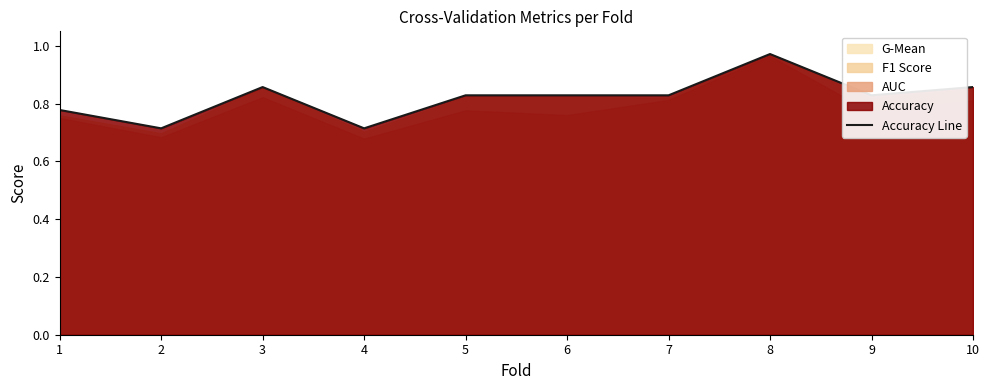

Reading left to right, transcribe all the data shown in this chart.

0.8	0.7	0.9	0.7	0.8	0.8	0.8	1.0	0.8	0.9